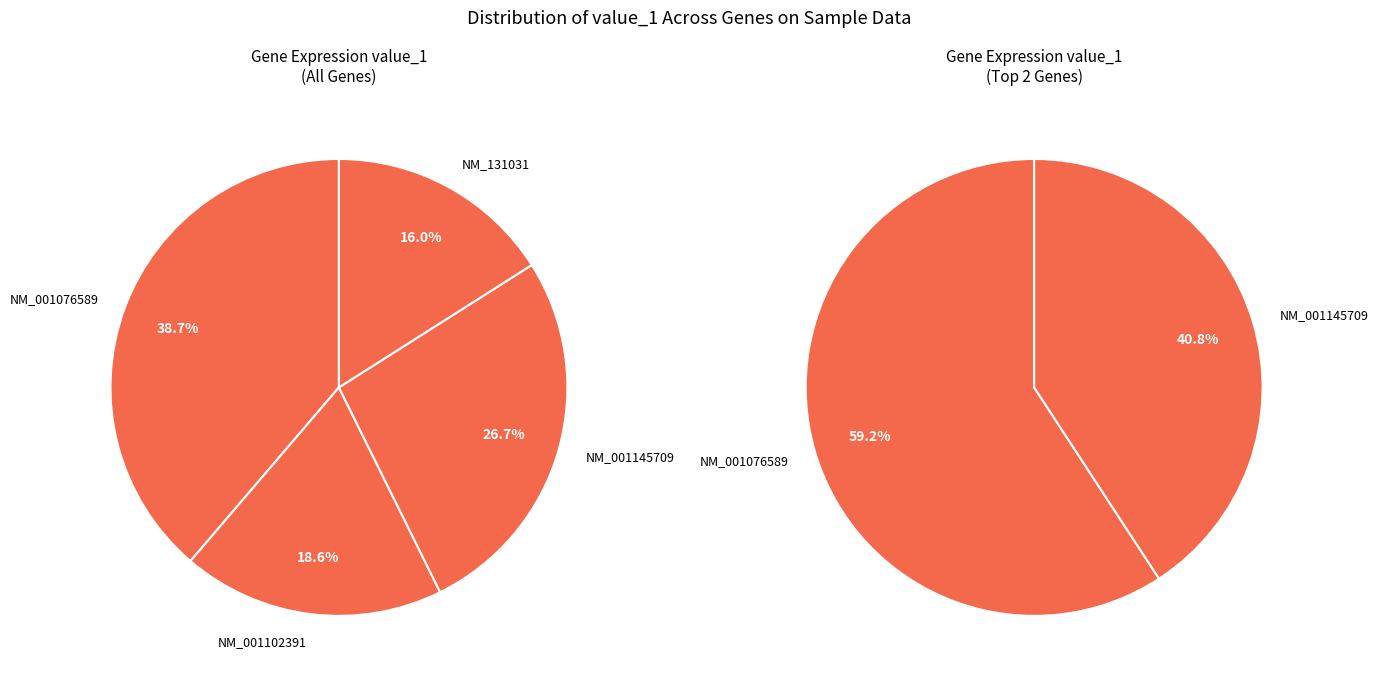

Is the sum of NM_001076589 and NM_001102391 greater than half?

Yes